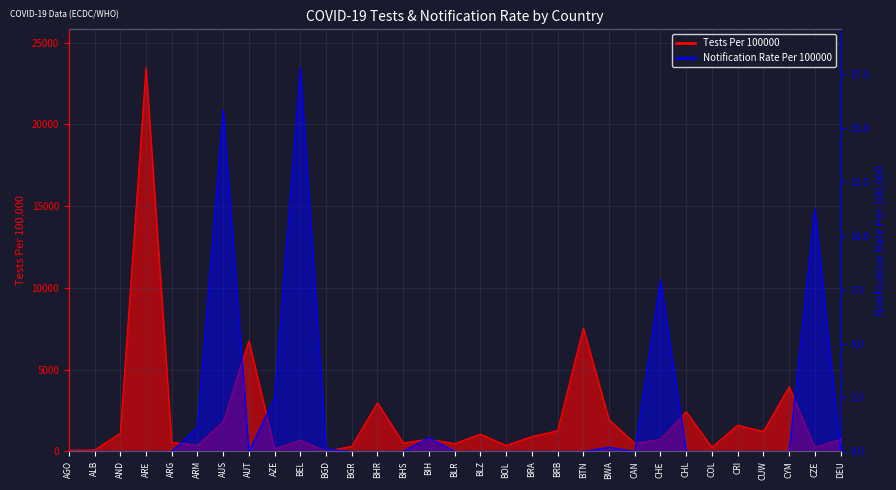

How many values in the Tests Per 100000 series are below 742?

15